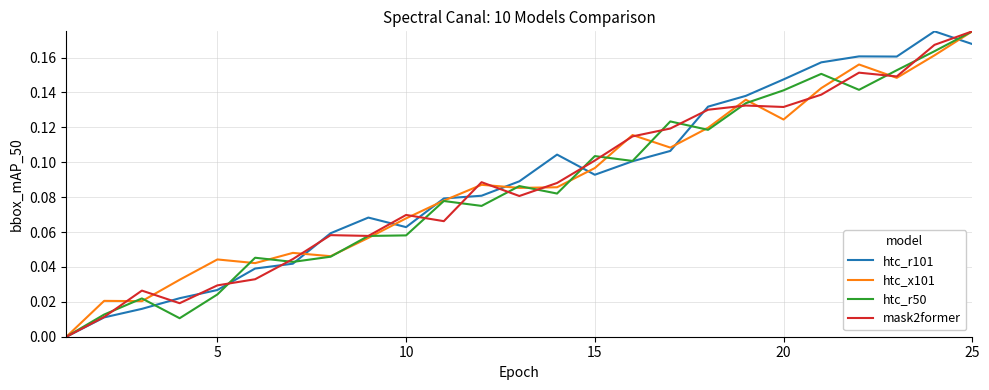

Reading left to right, extract all data points from this chart.

htc_r101: 0.0	0.0	0.0	0.0	0.0	0.0	0.0	0.1	0.1	0.1	0.1	0.1	0.1	0.1	0.1	0.1	0.1	0.1	0.1	0.1	0.2	0.2	0.2	0.2	0.2
htc_x101: 0.0	0.0	0.0	0.0	0.0	0.0	0.0	0.0	0.1	0.1	0.1	0.1	0.1	0.1	0.1	0.1	0.1	0.1	0.1	0.1	0.1	0.2	0.1	0.2	0.2
htc_r50: 0.0	0.0	0.0	0.0	0.0	0.0	0.0	0.0	0.1	0.1	0.1	0.1	0.1	0.1	0.1	0.1	0.1	0.1	0.1	0.1	0.2	0.1	0.2	0.2	0.2
mask2former: 0.0	0.0	0.0	0.0	0.0	0.0	0.0	0.1	0.1	0.1	0.1	0.1	0.1	0.1	0.1	0.1	0.1	0.1	0.1	0.1	0.1	0.2	0.1	0.2	0.2